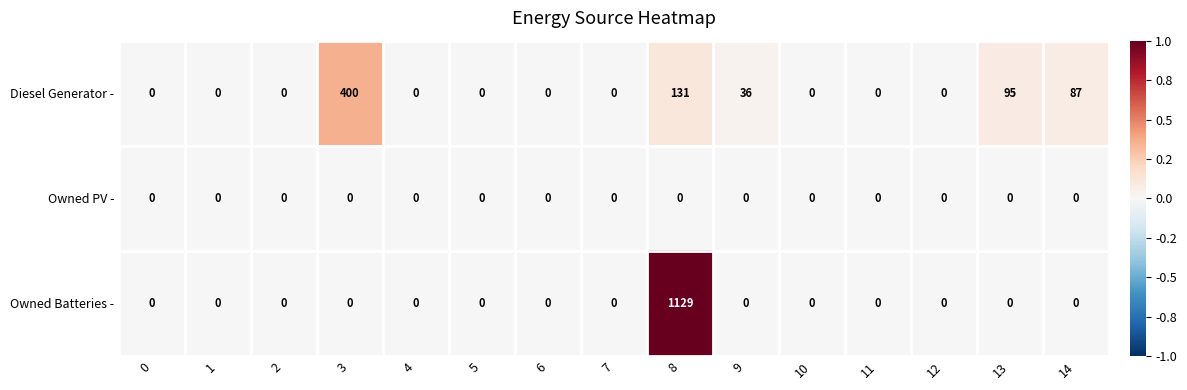

The Owned Batteries - series shows 0 at 6. True or false?

True